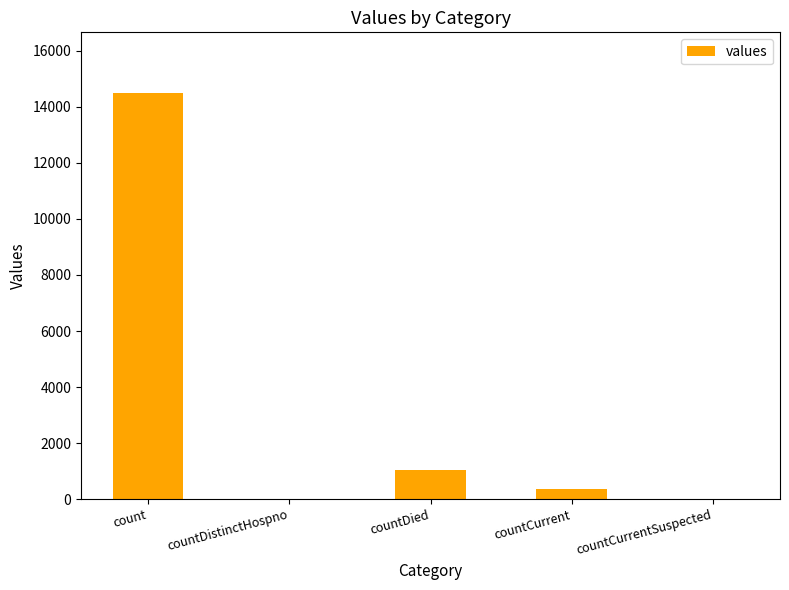

What is the change in value from count to countCurrent?

-14143